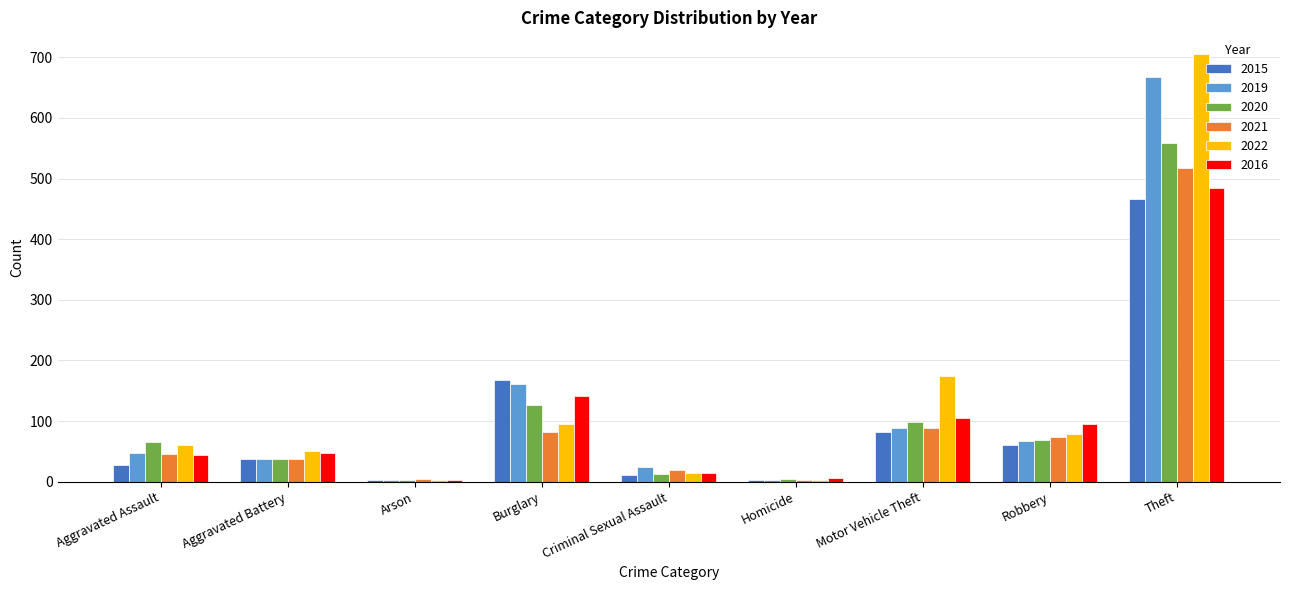

Between Aggravated Battery and Motor Vehicle Theft, which series saw the biggest shift?

2022